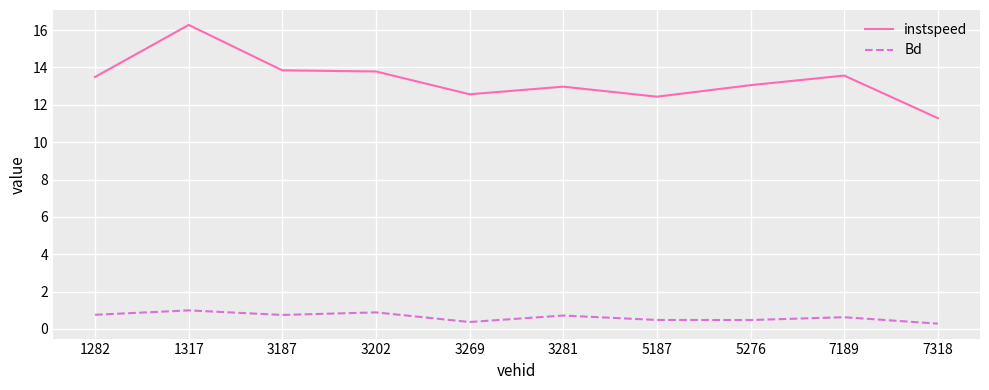

True or false: instspeed has more than 1 interior local peaks.

True